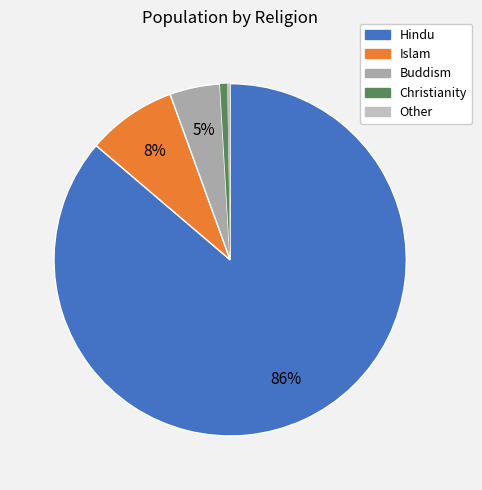

Combined, what portion of the pie is Islam and Hindu?

94.5%